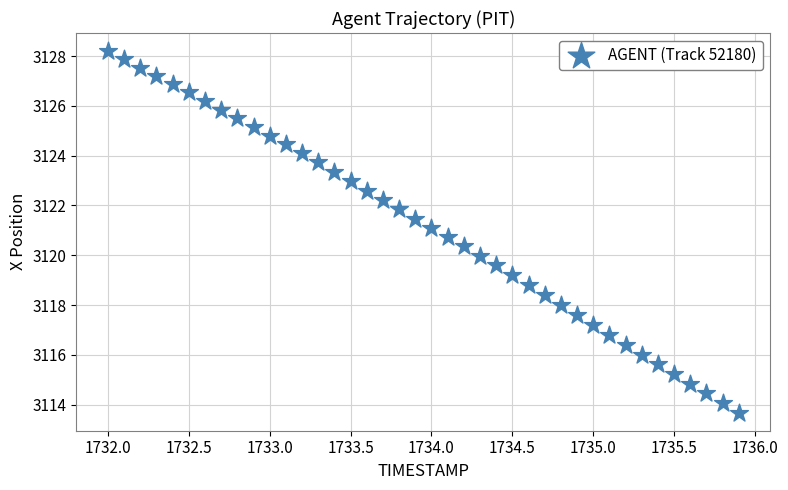

What is the range of X values (max minus min)?

3.9